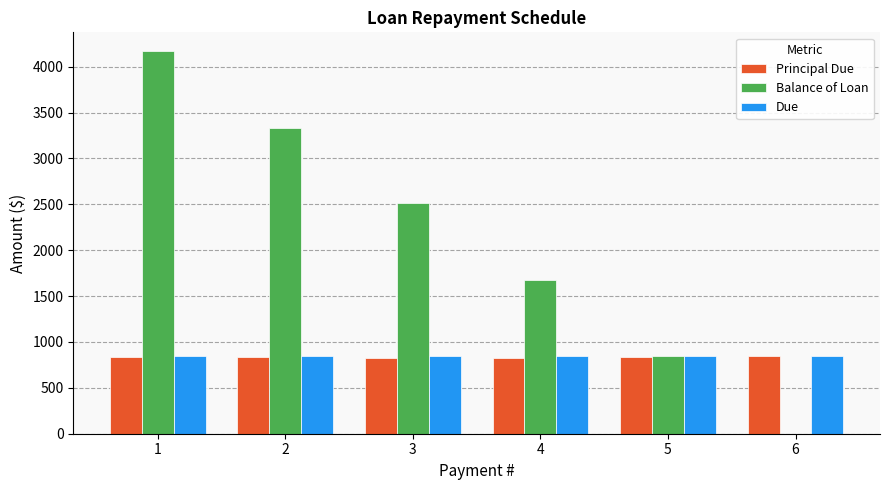

What is the sum of all Balance of Loan values?

12533.3